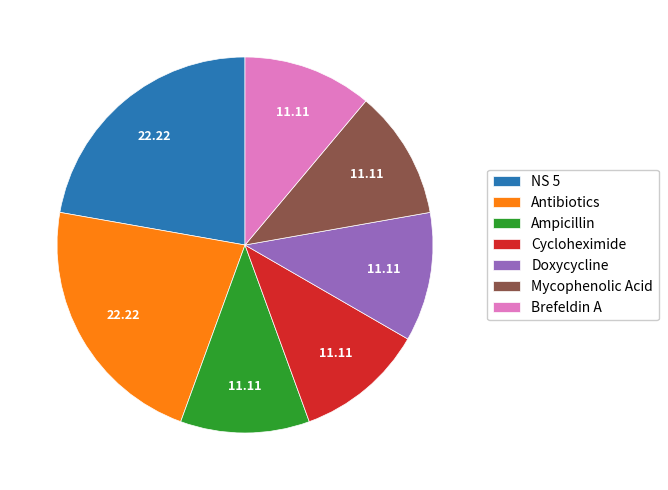

Does any single category account for the majority?

No